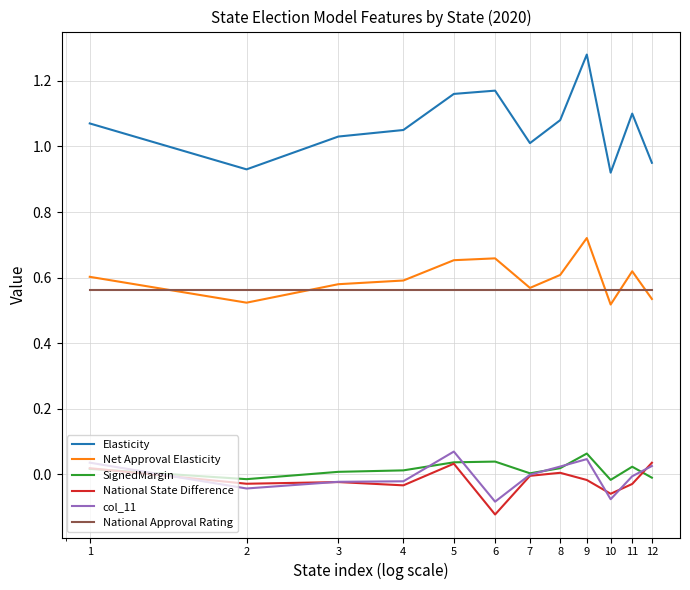

Which series has the largest range (max minus min)?

Elasticity